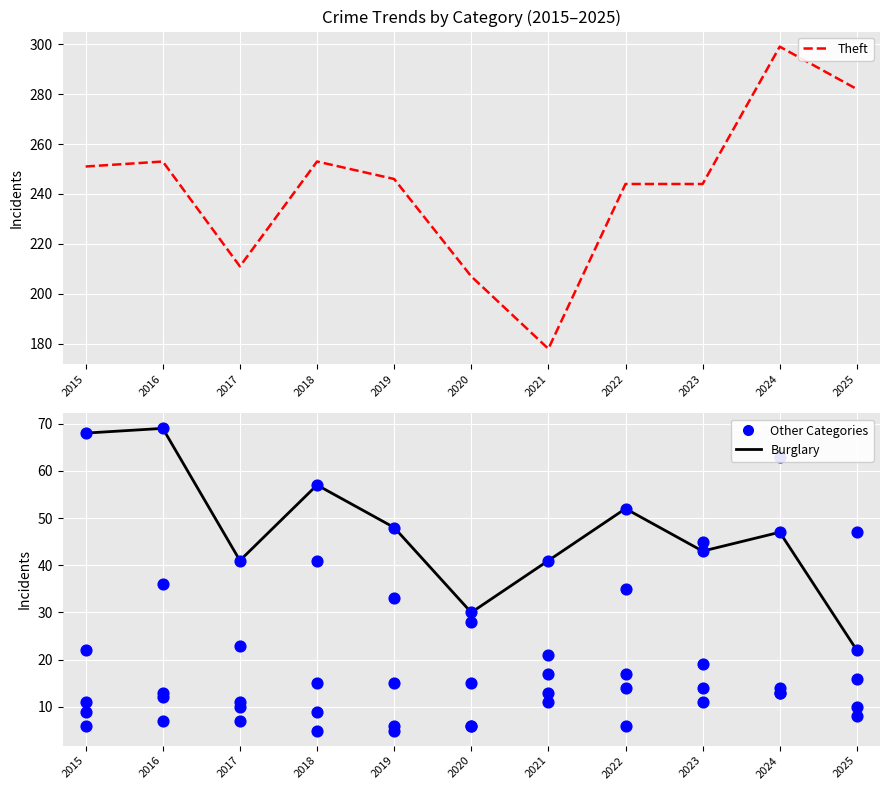

Which series contains the highest Y value?

Theft